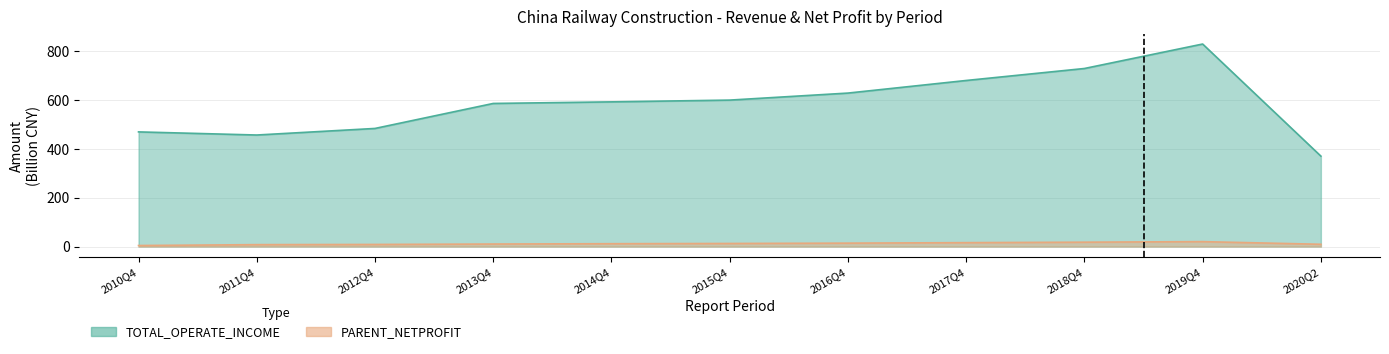

Does the chart have visible grid lines?

Yes